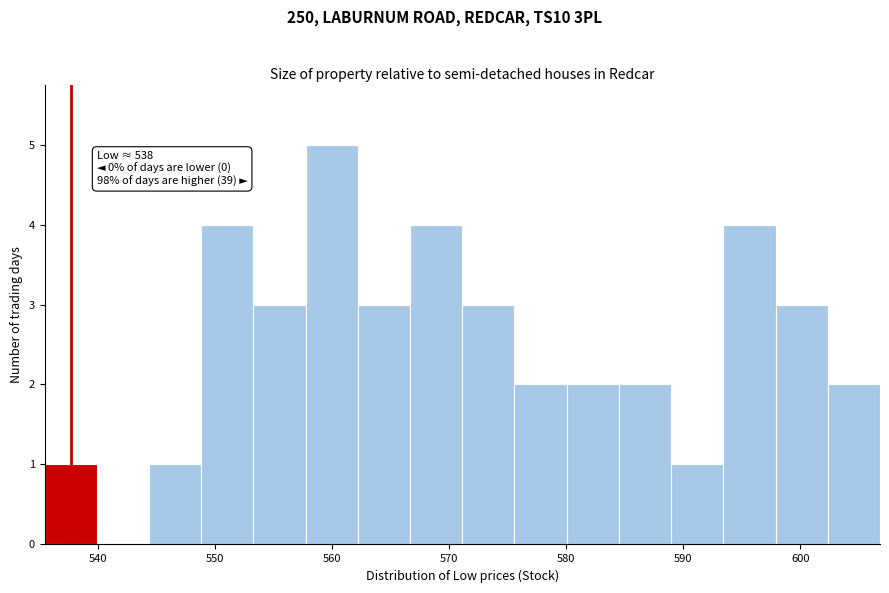

Which range on the x-axis has the tallest bar?

558 to 562